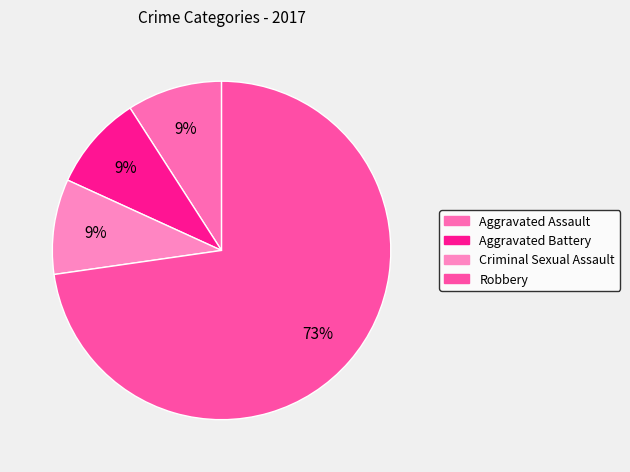

To the nearest percent, what is the average slice percentage?

25%